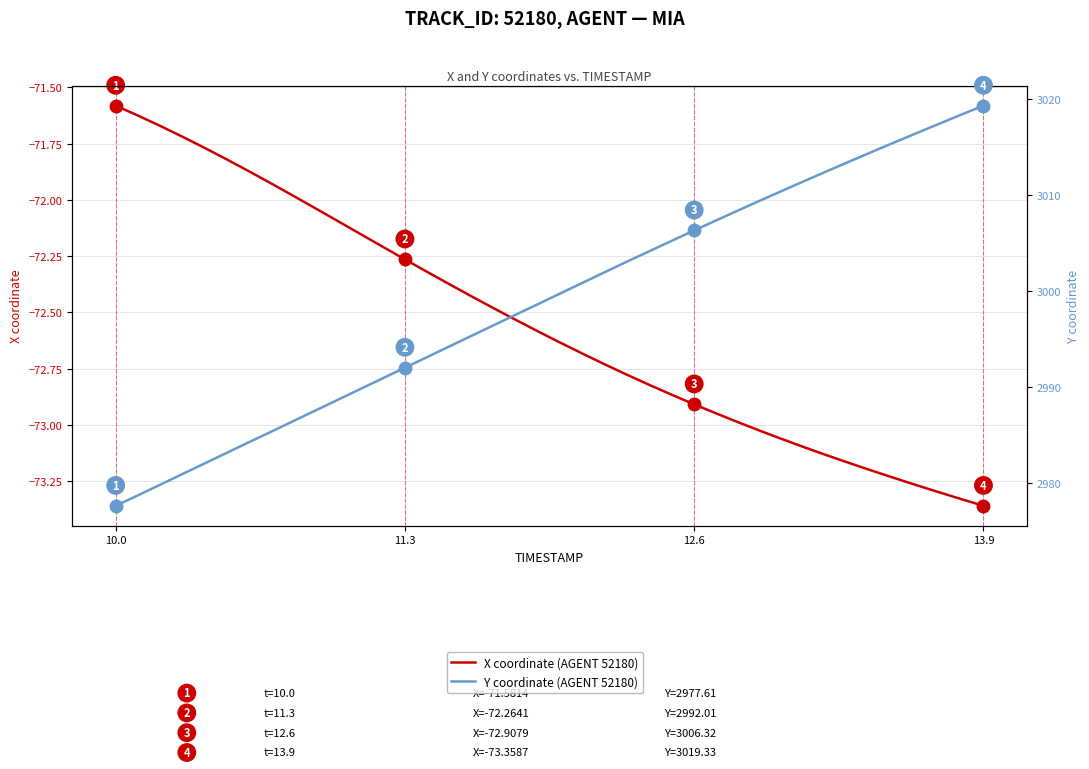

True or false: X coordinate (AGENT 52180) and Y coordinate (AGENT 52180) cross at least once.

False